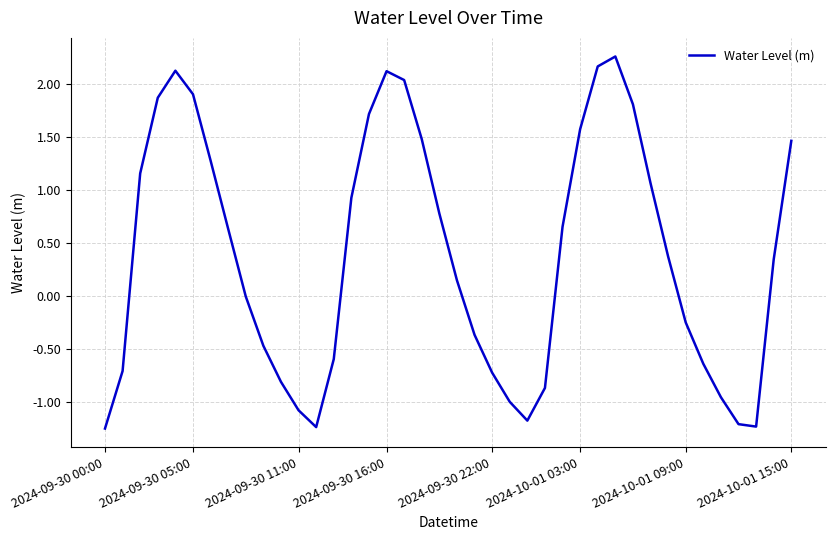

What is the difference between the maximum and minimum values?

3.5